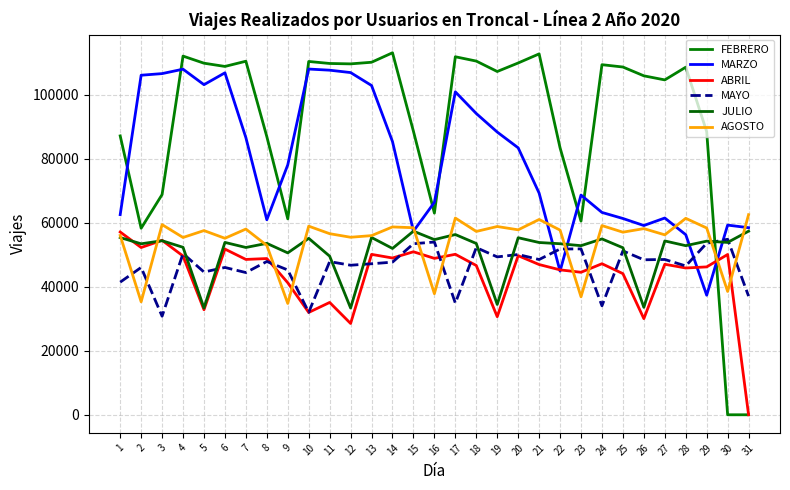

What is the lowest value of the MARZO series?

37363